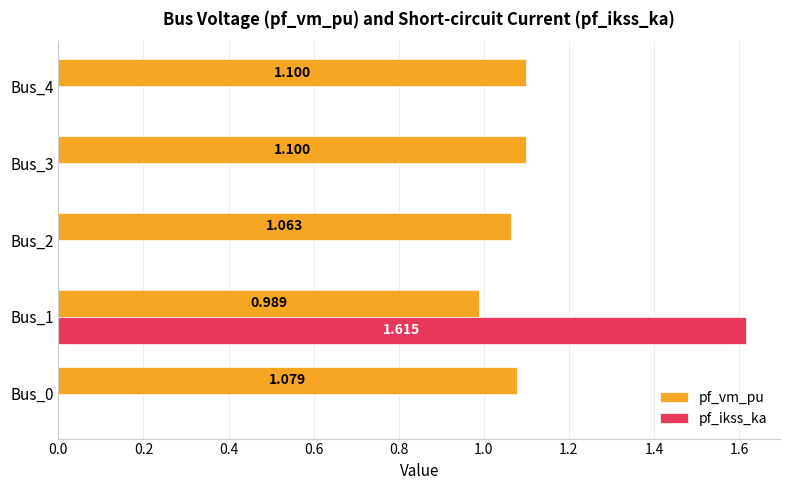

What are all the series names shown in the legend?

pf_vm_pu, pf_ikss_ka